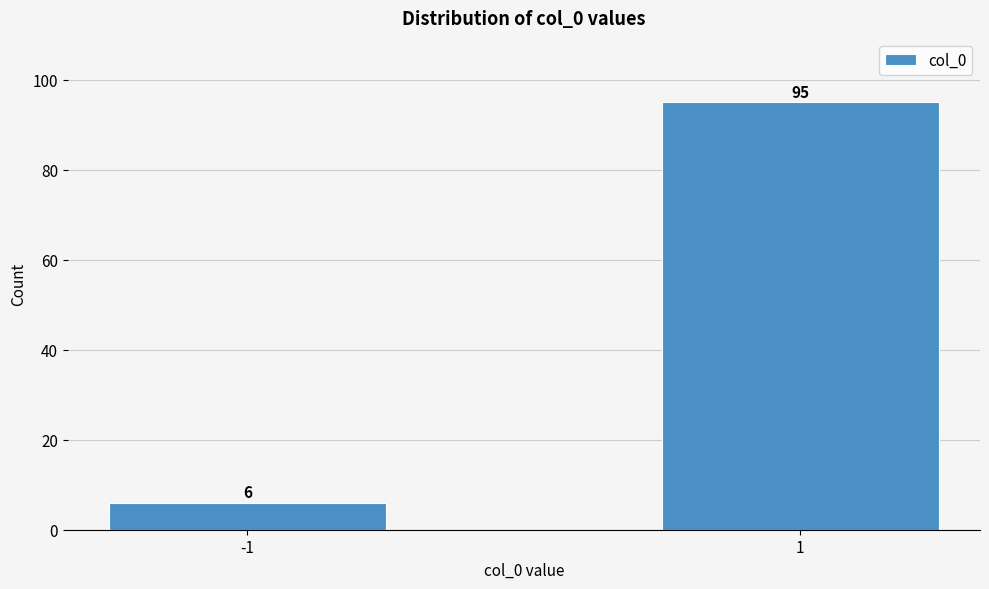

Reading left to right, extract all data points from this chart.

-1=6	1=95